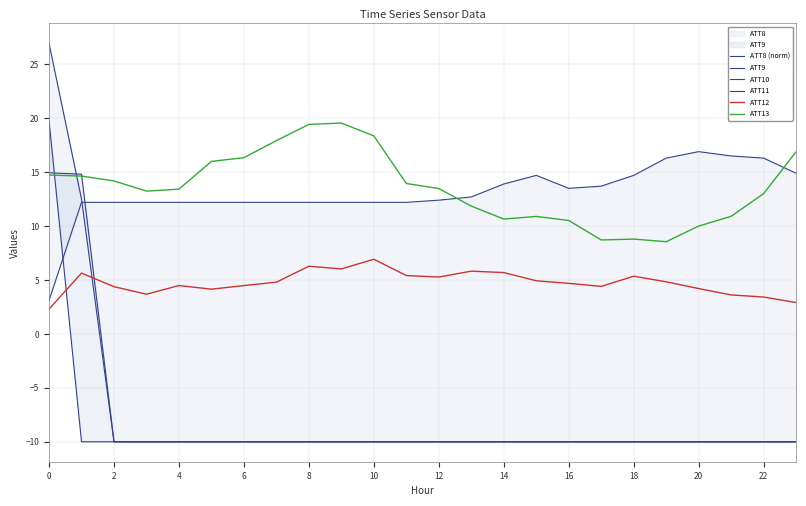

True or false: ATT11 and ATT9 cross at least once.

False